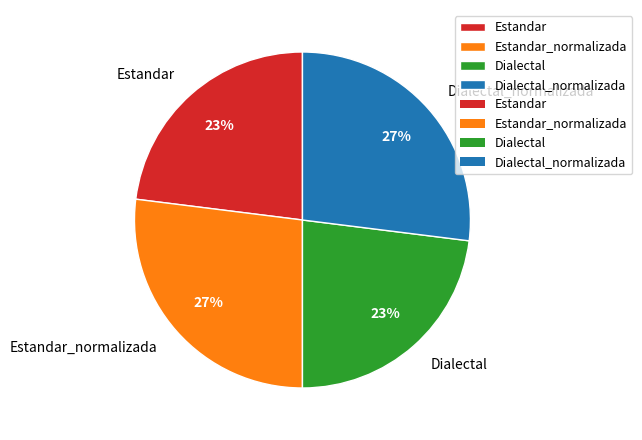

What percentage is the Dialectal slice, to the nearest percent?

23%